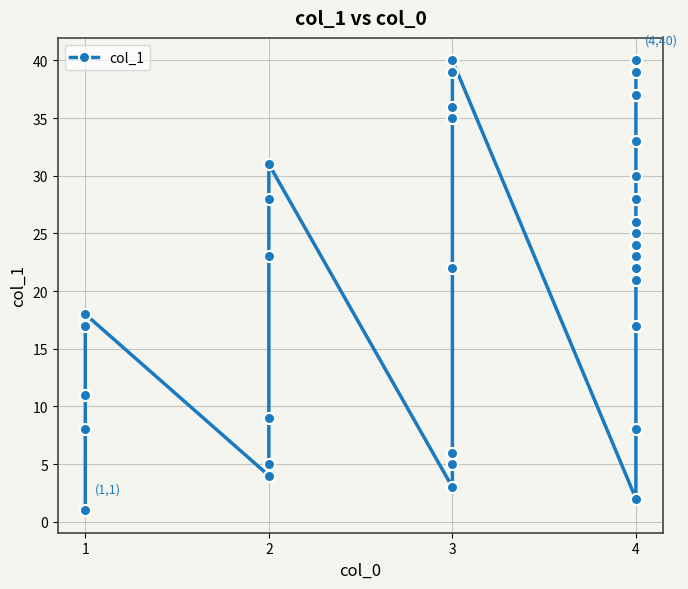

Which label corresponds to the smallest value in the chart?

1